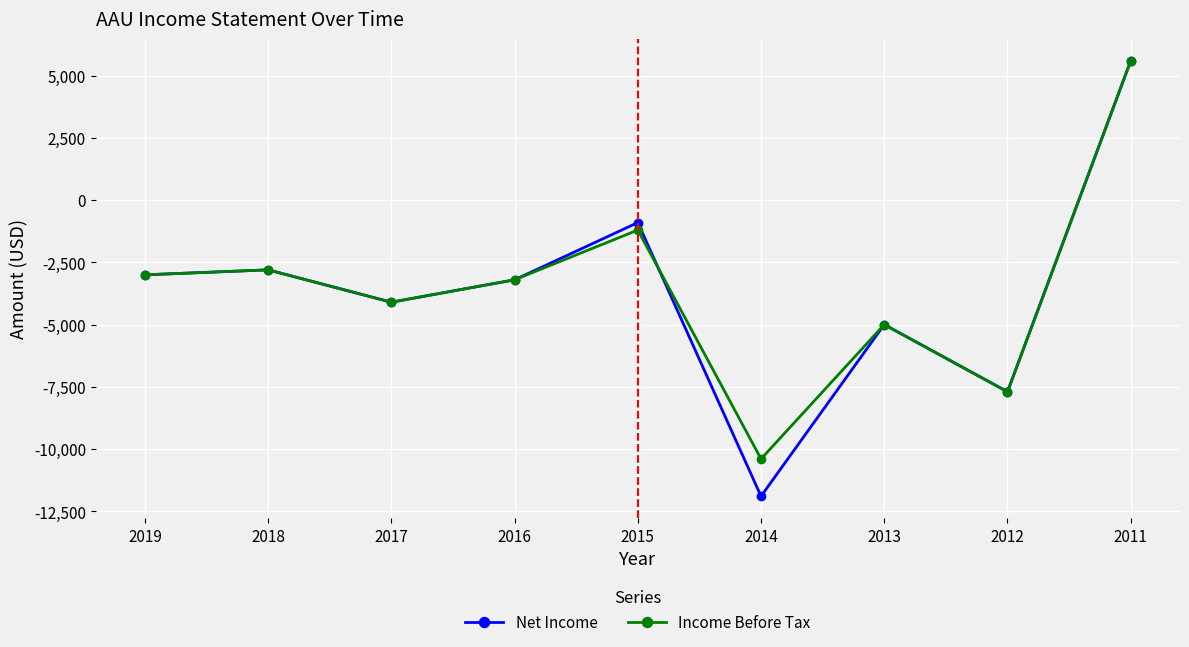

The value of Net Income at 2013 is -1061. True or false?

False